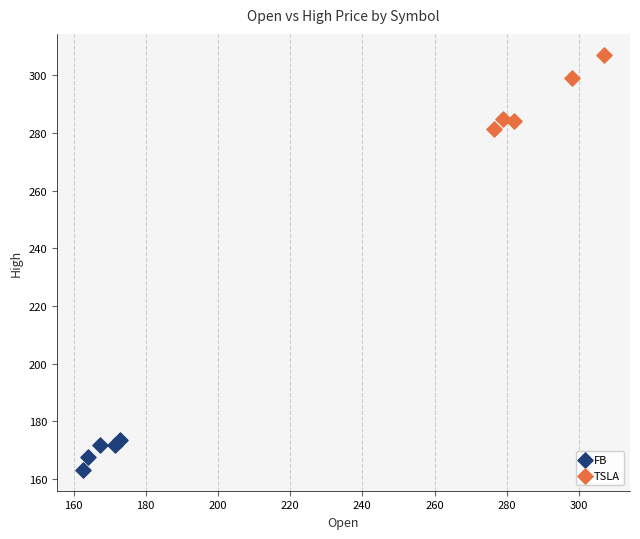

Which series reaches the minimum Y coordinate?

FB